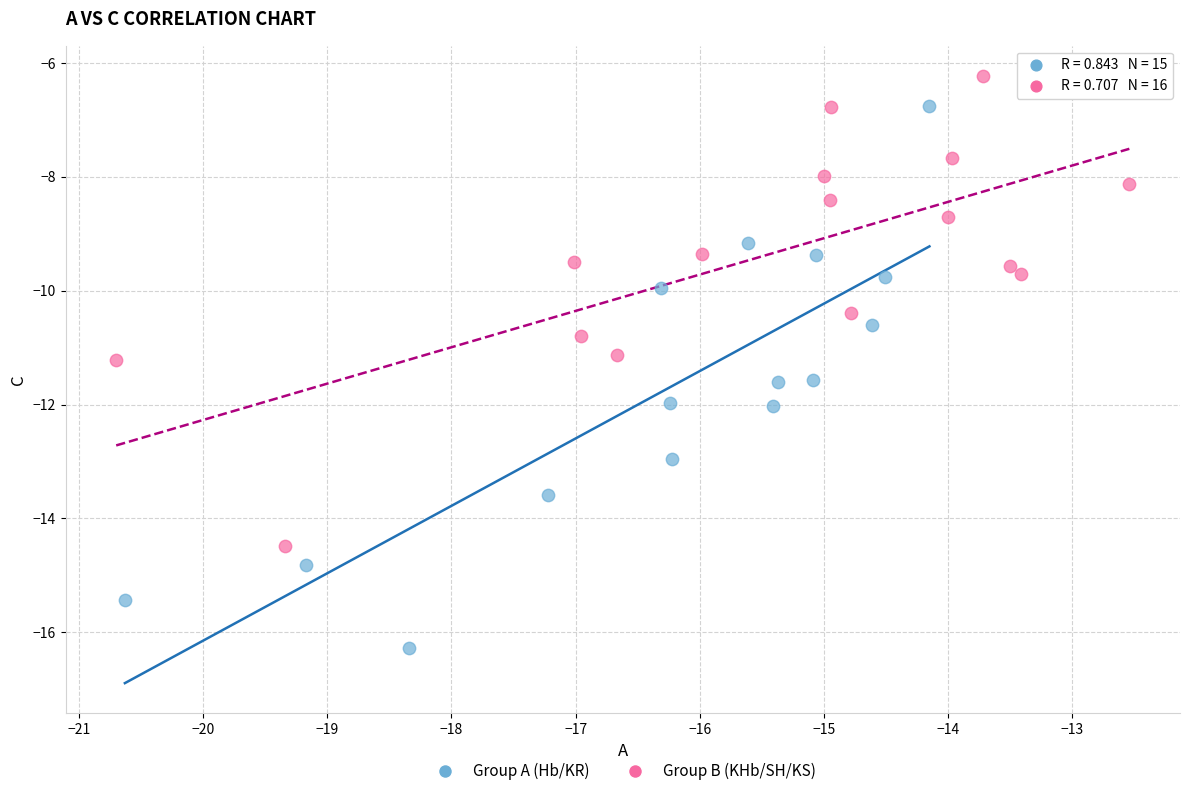

Which series contains the lowest Y value?

Group A (Hb/KR)